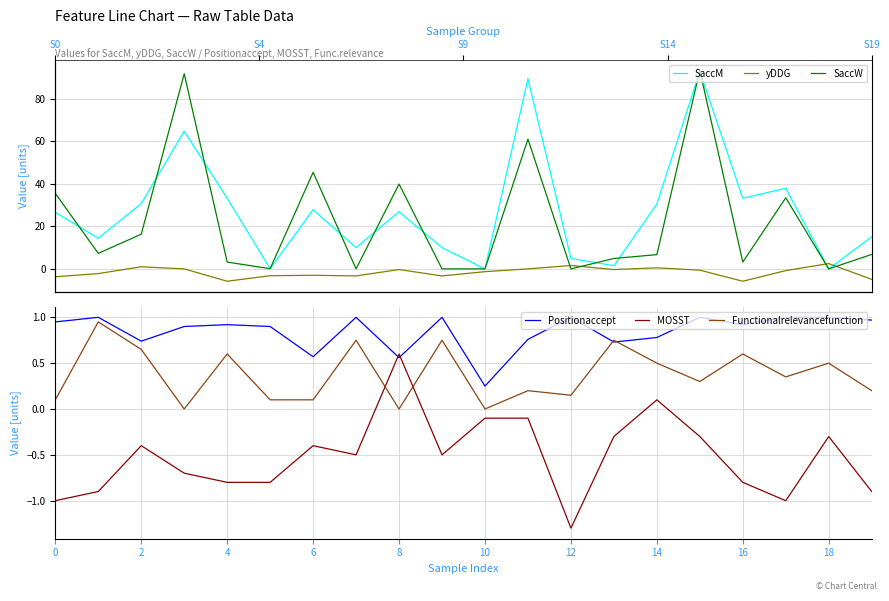

True or false: Functionalrelevancefunction and MOSST cross at least once.

True